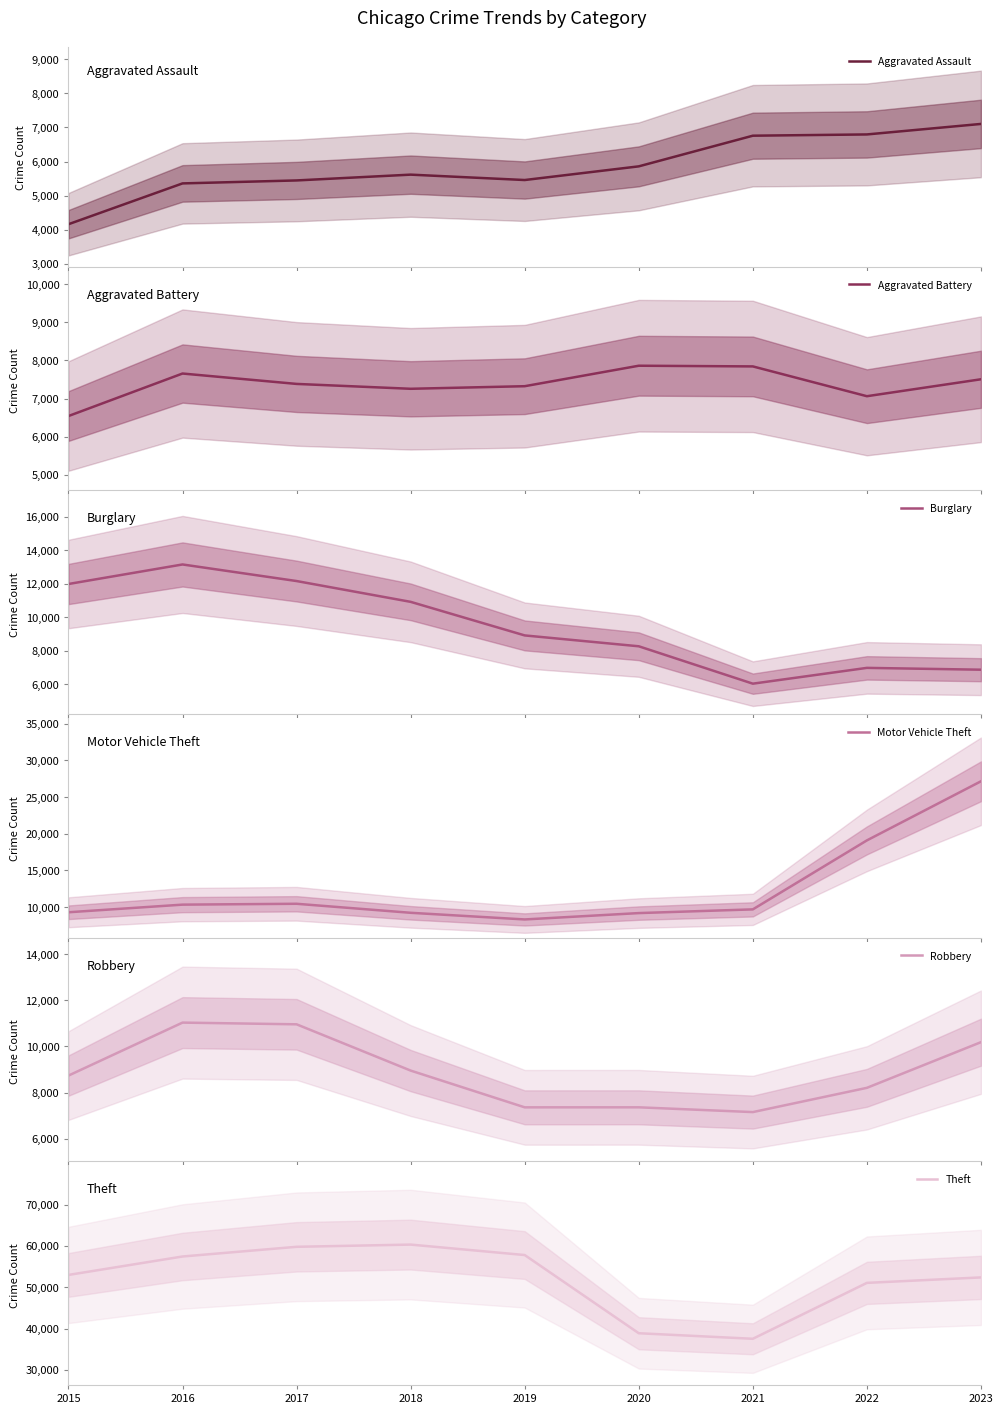

True or false: Motor Vehicle Theft and Burglary intersect in this chart.

True